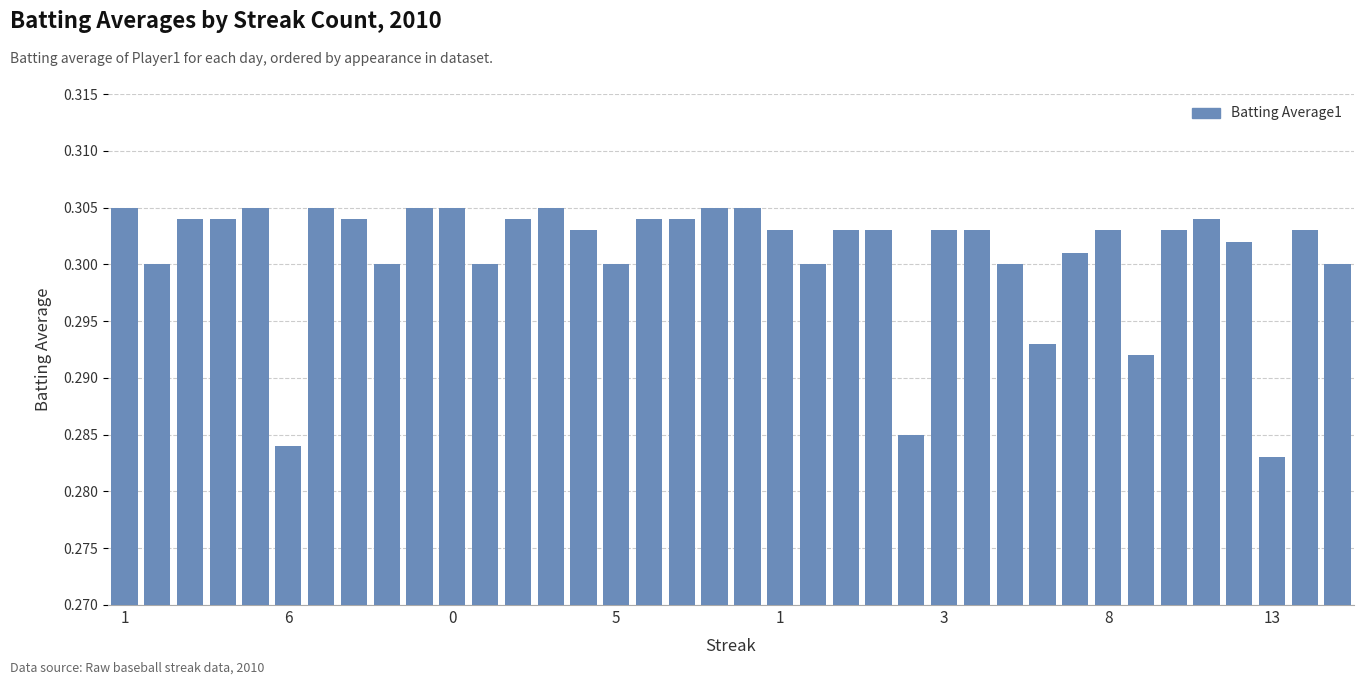

Count the values in the range 0 to 1.

38